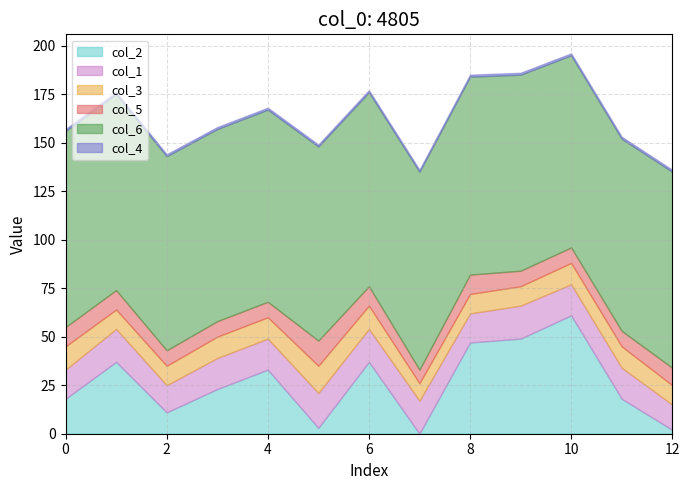

List the series in order of their peak value, lowest first.

col_4, col_5, col_3, col_1, col_2, col_6